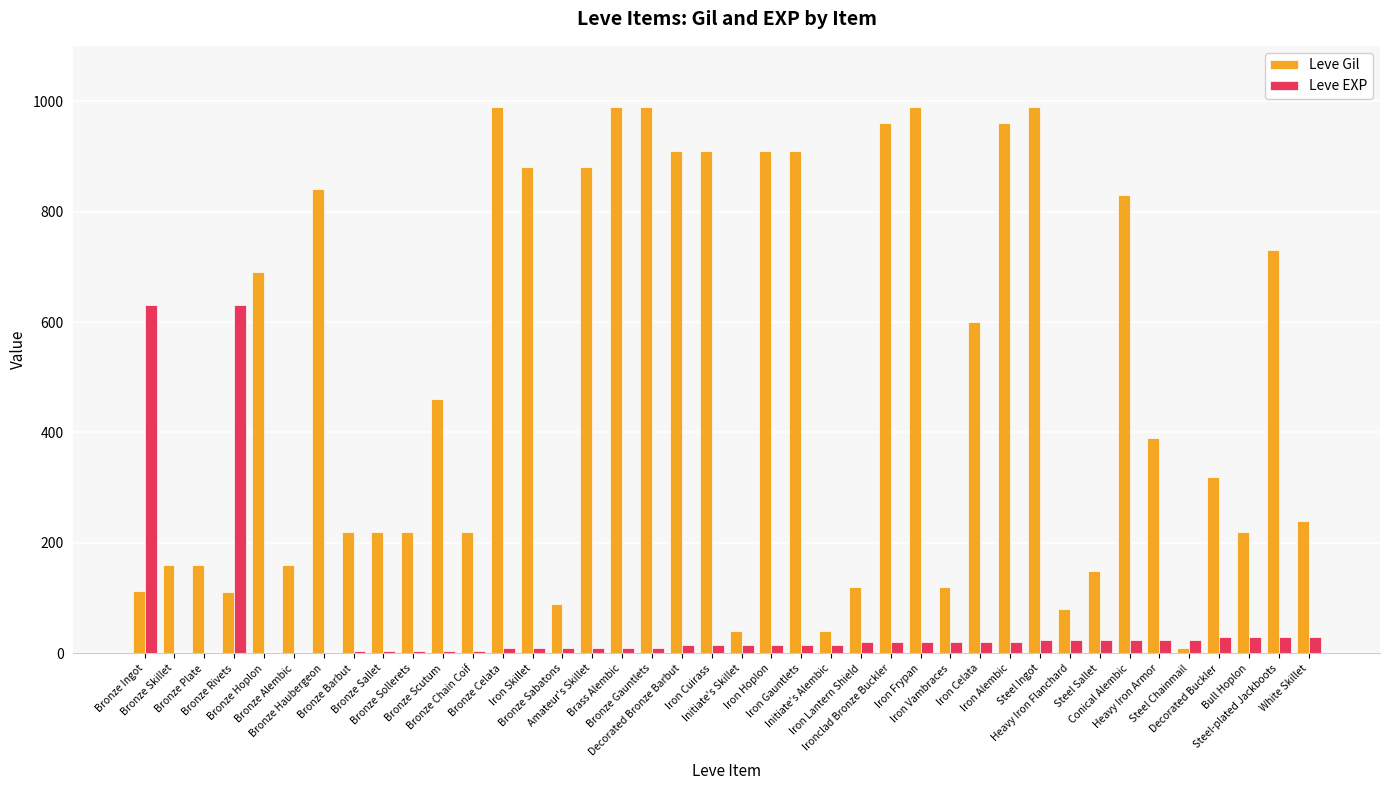

Which series has the largest total across all categories?

Leve Gil